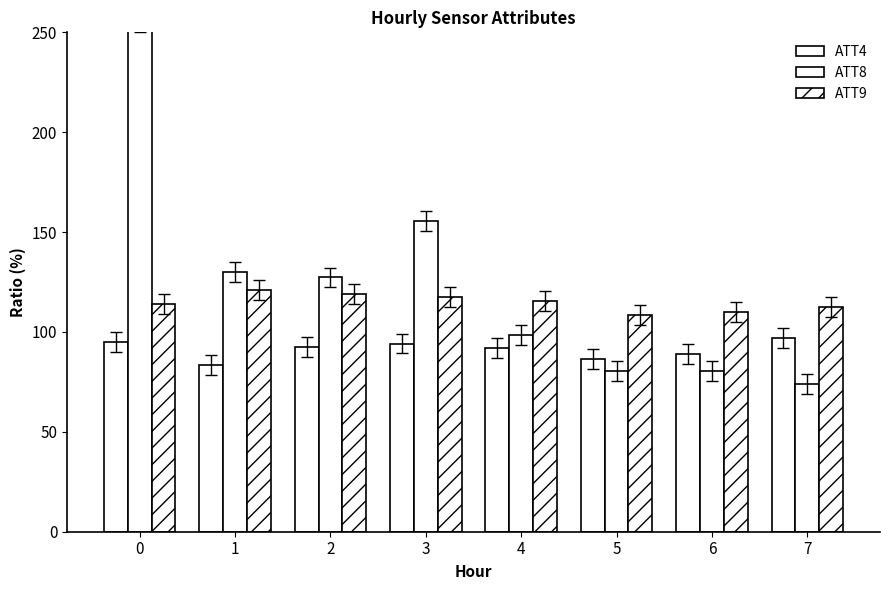

The ATT4 series shows 94.2 at 3. True or false?

True